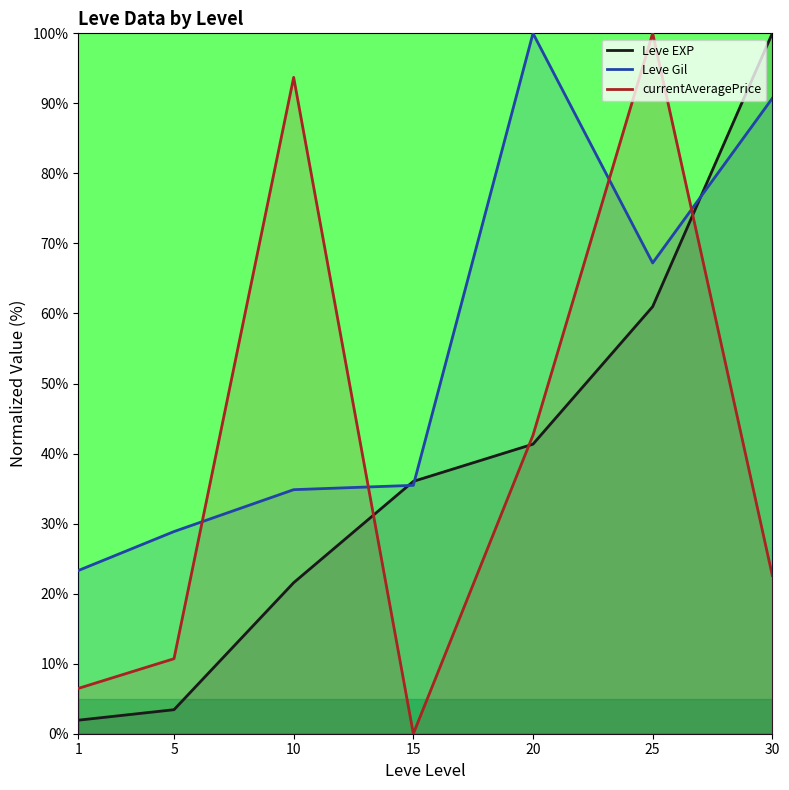

Reading left to right, list all the values displayed in this chart.

Leve EXP: 1=1.9	5=3.4	10=21.6	15=36.0	20=41.3	25=61.0	30=100.0
Leve Gil: 1=23.3	5=28.9	10=34.8	15=35.5	20=100.0	25=67.2	30=90.7
currentAveragePrice: 1=6.5	5=10.7	10=93.7	15=0.0	20=42.6	25=100.0	30=22.6